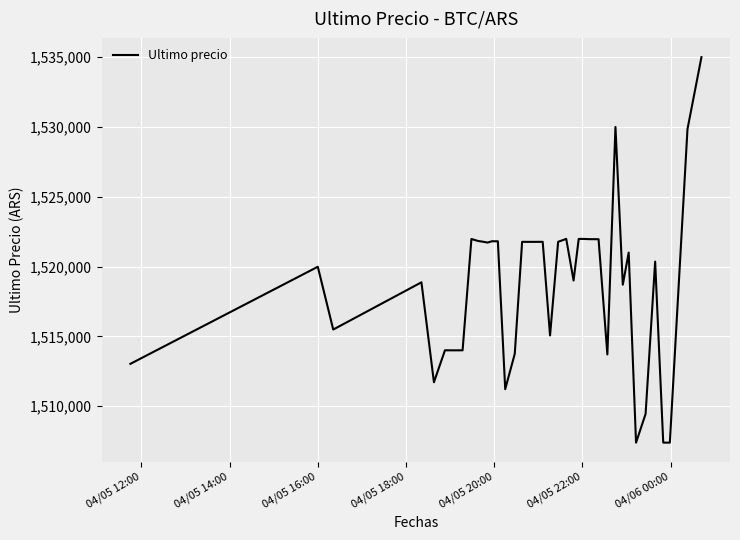

What is the maximum value shown in the chart?

1534999.0